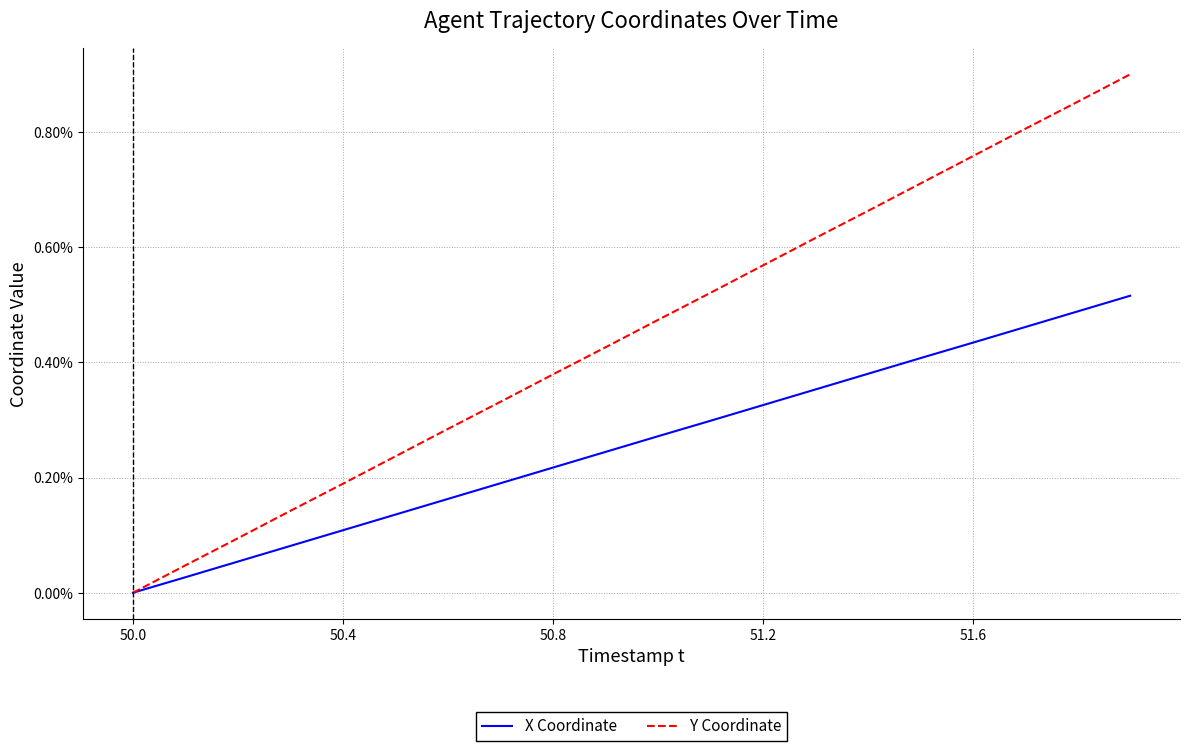

List the series in order of their peak value, highest first.

Y Coordinate, X Coordinate